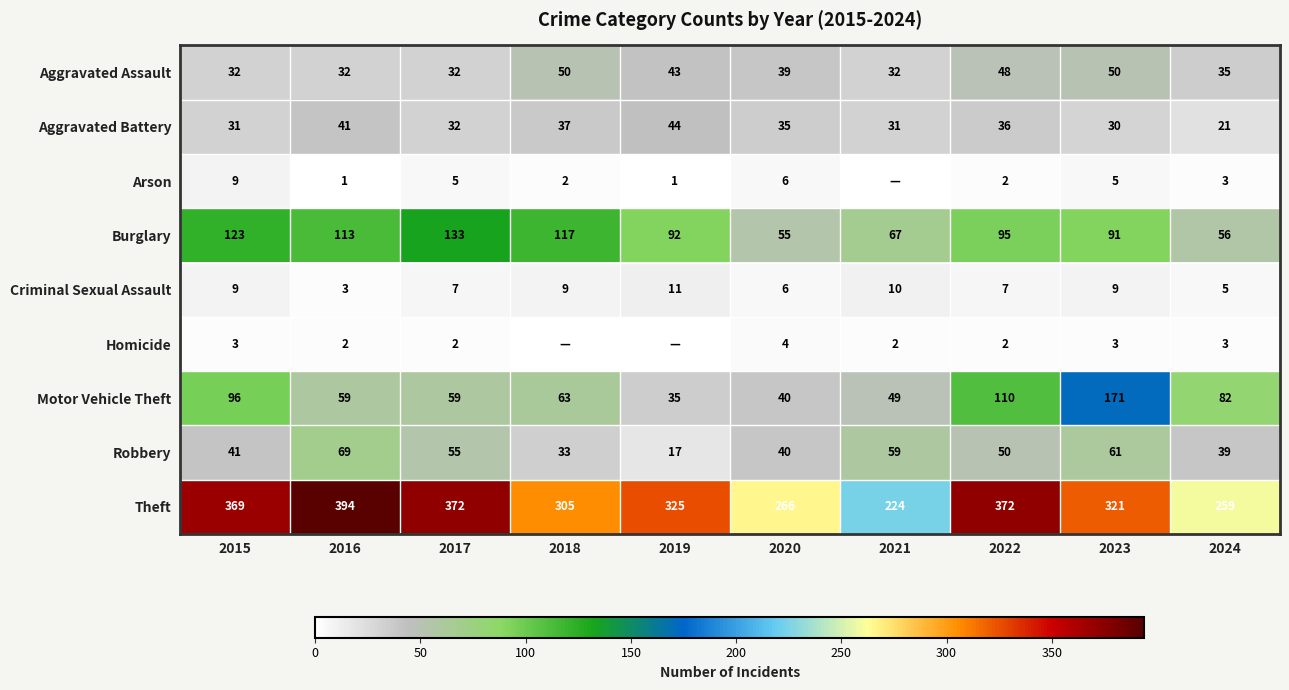

Which category has the lowest value across all series?

2021